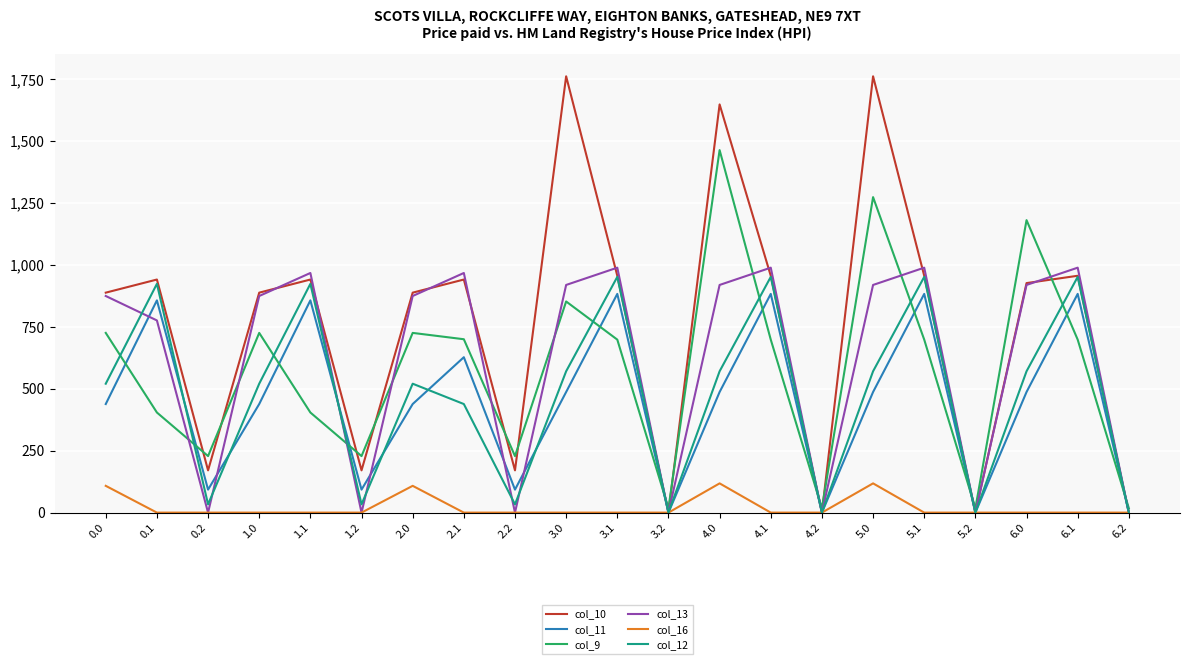

The value of col_11 at 5.2 is 0.0. True or false?

True